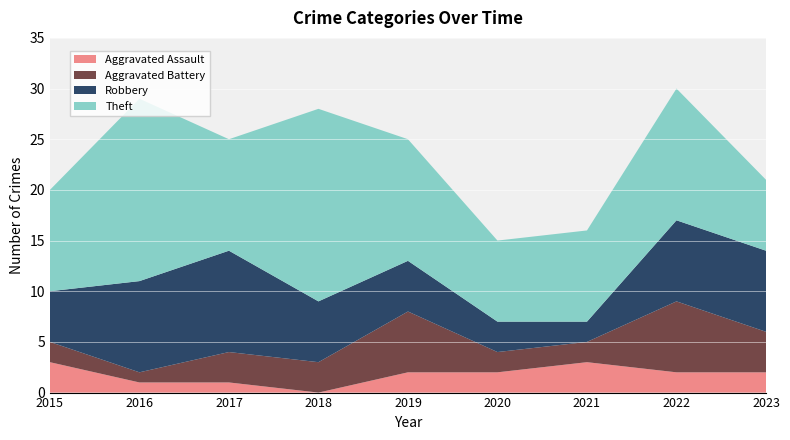

Reading right to left, transcribe all the data shown in this chart.

Aggravated Assault: 2	2	3	2	2	0	1	1	3
Aggravated Battery: 4	7	2	2	6	3	3	1	2
Robbery: 8	8	2	3	5	6	10	9	5
Theft: 7	13	9	8	12	19	11	18	10